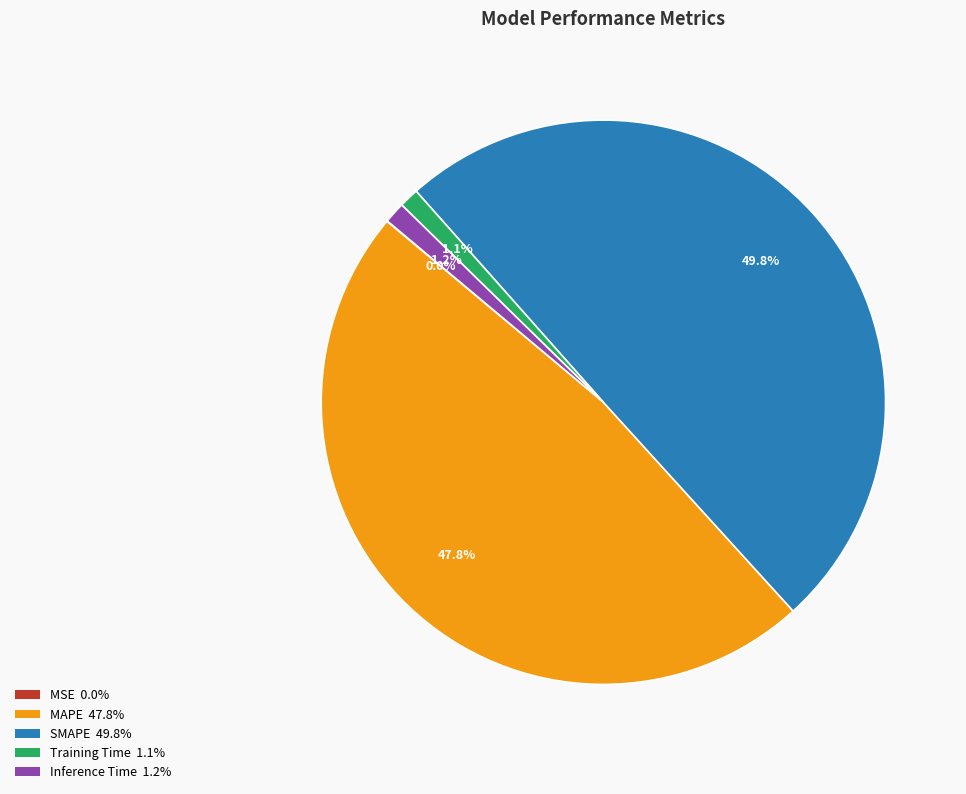

The Training Time slice represents 11% of the pie. True or false?

False